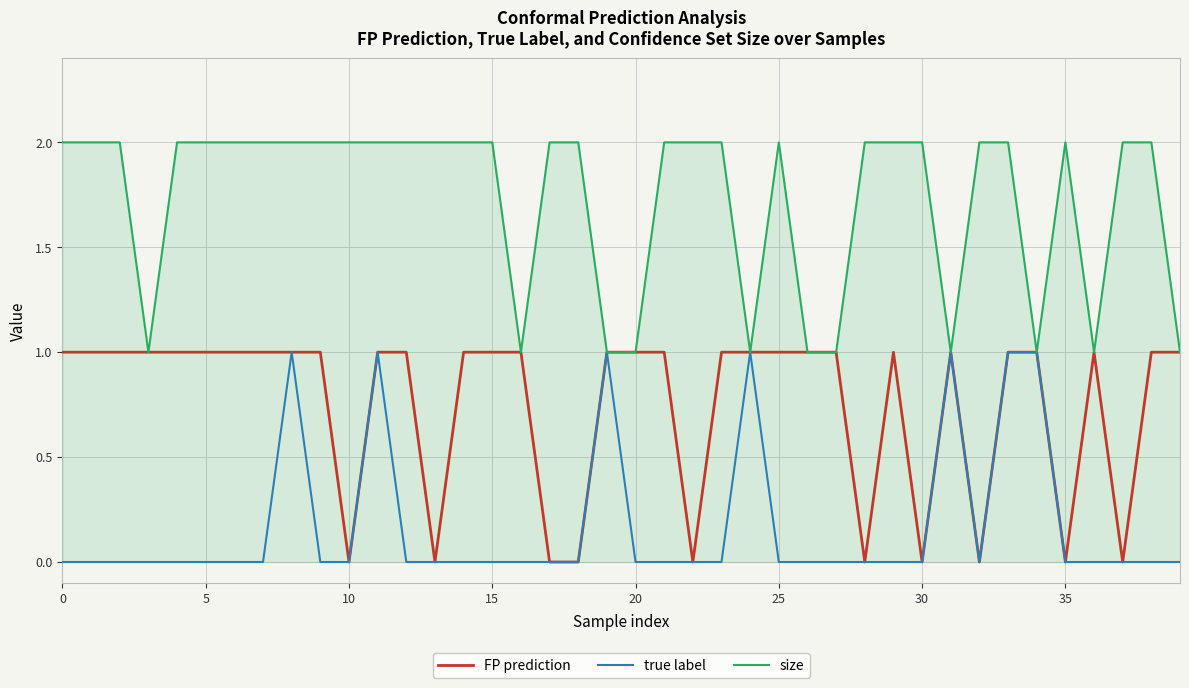

Which series has the largest total across all categories?

size